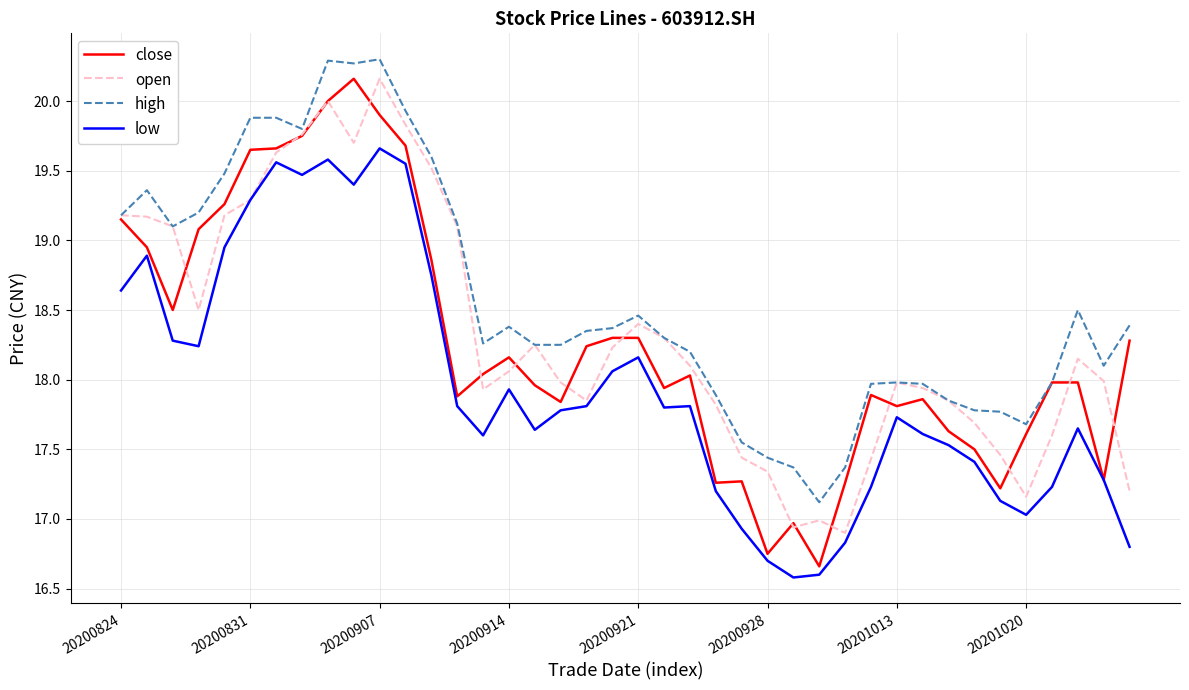

What is the maximum value shown in the chart?

20.3